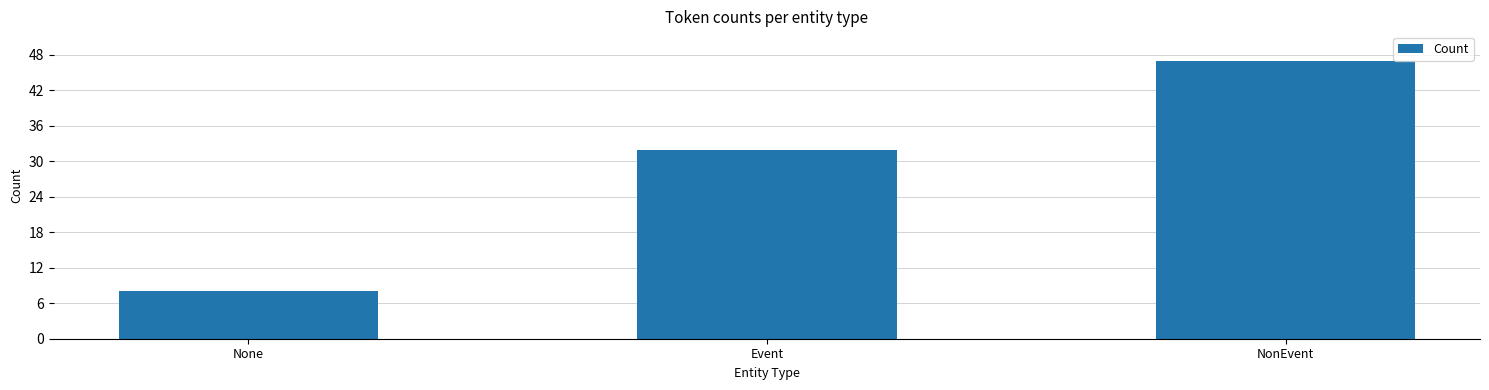

List the labels in order of value, largest first.

NonEvent, Event, None